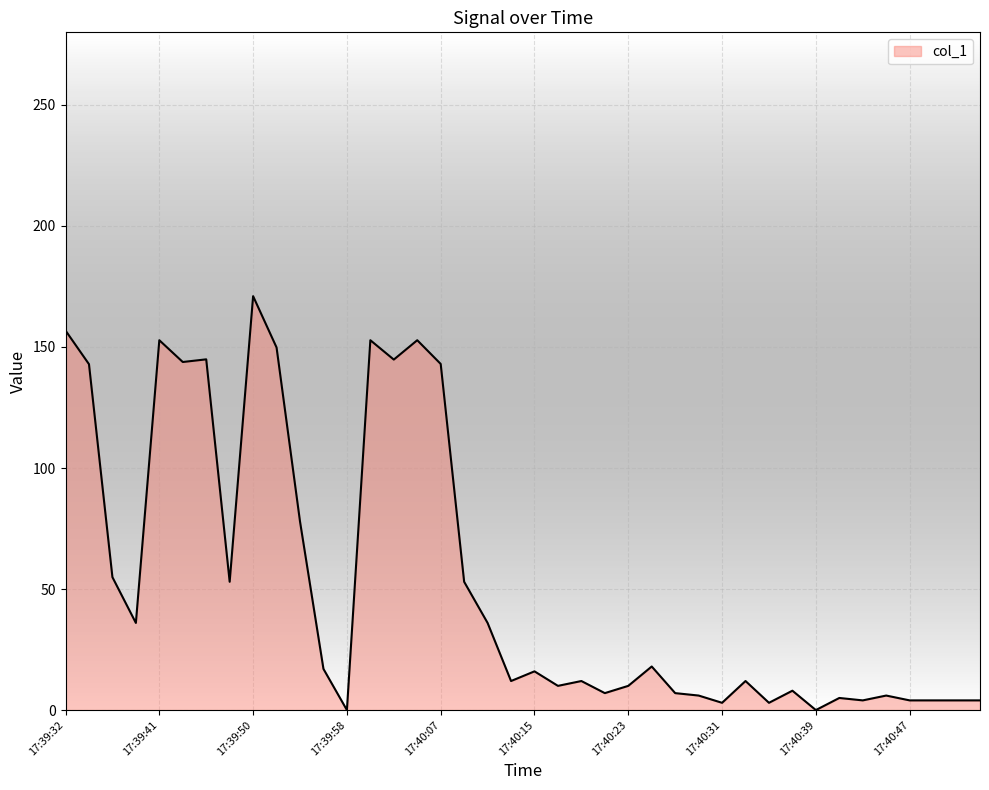

What is the maximum value shown in the chart?

171.0